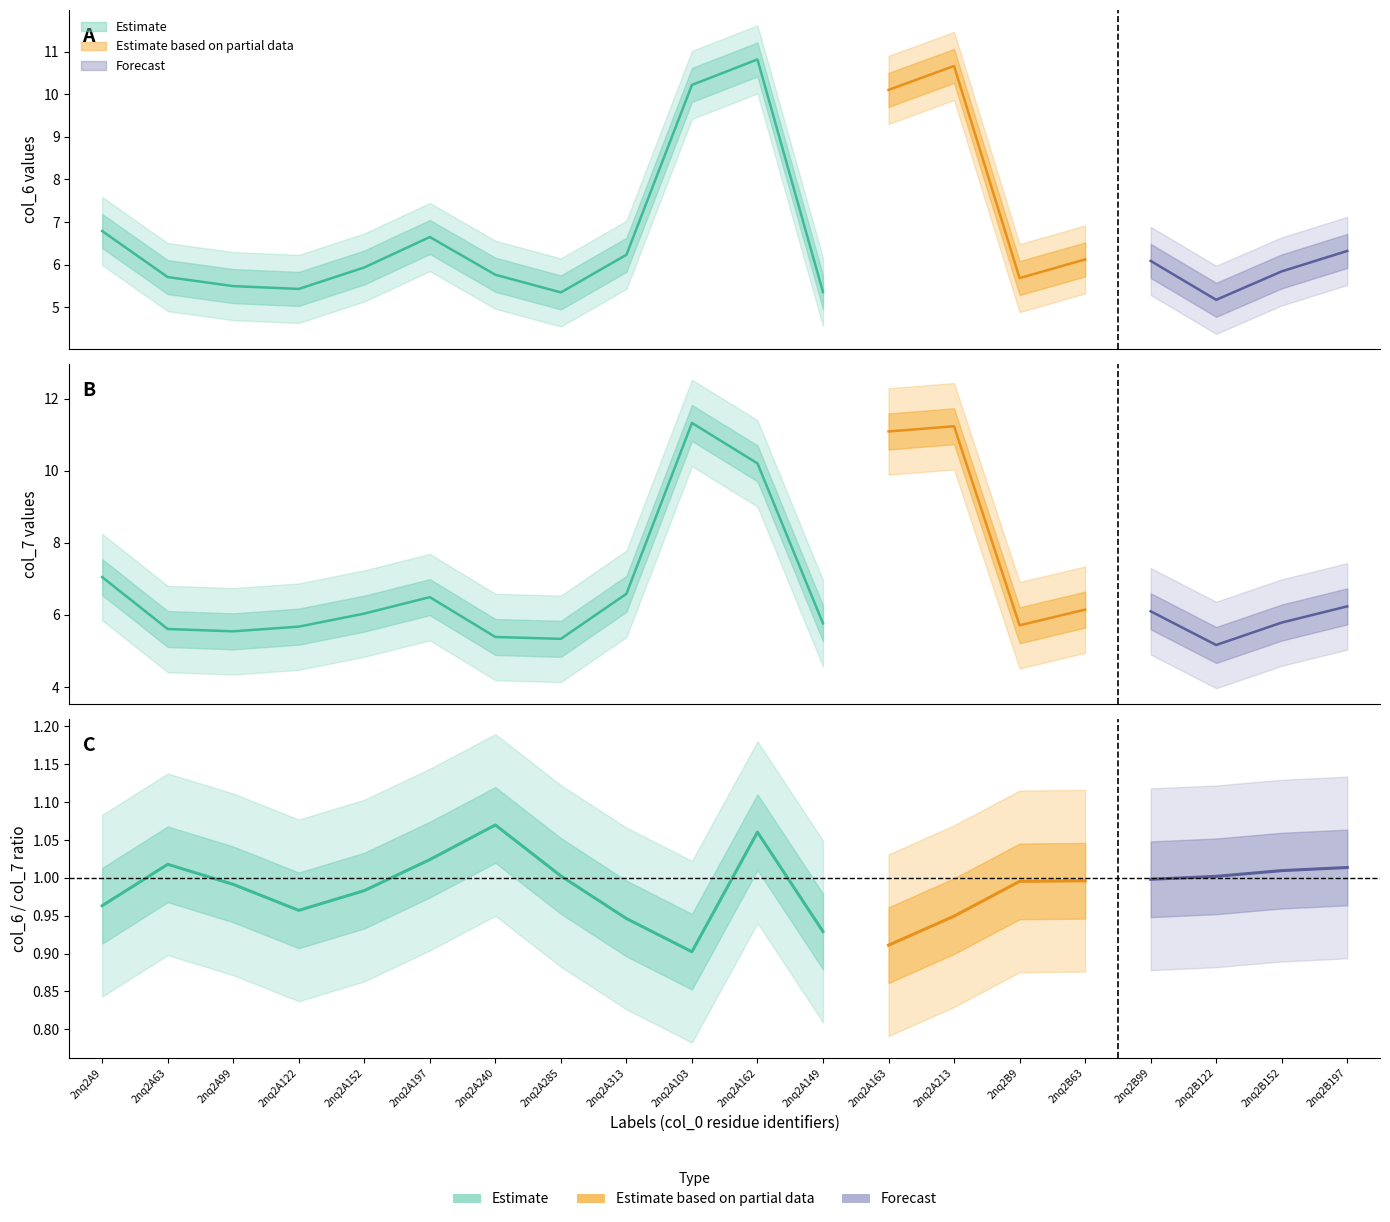

Which series has the widest spread of values?

col_7